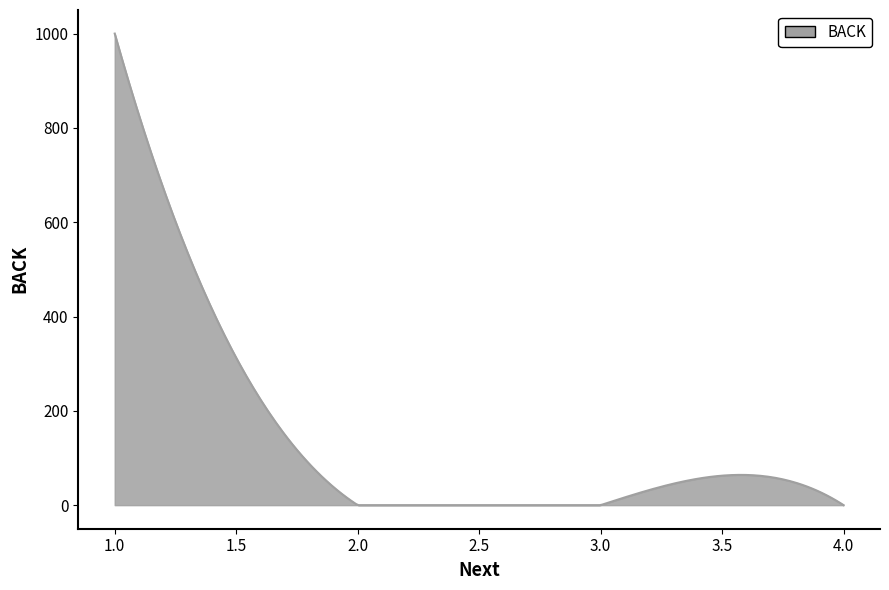

What is the maximum value shown in the chart?

1000.0